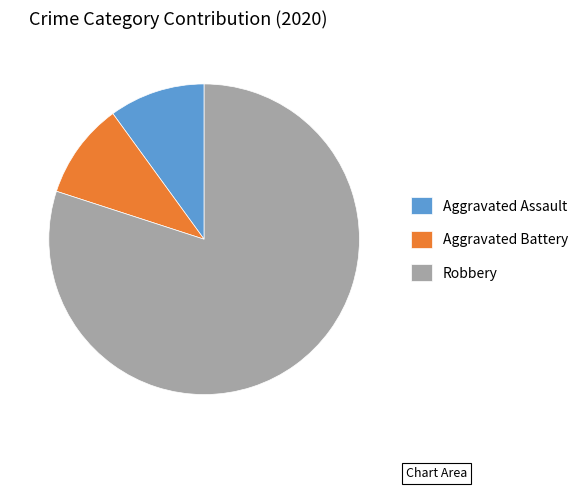

Does any single category account for the majority?

Yes